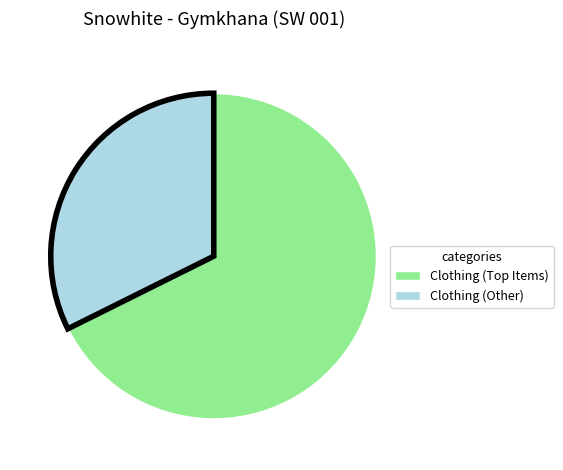

Is there a majority slice in this chart?

Yes